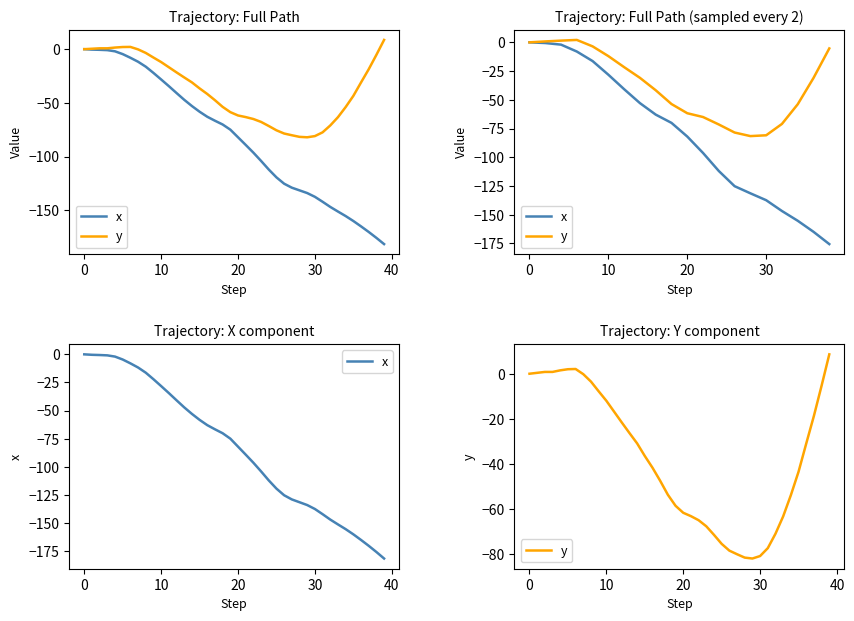

At which label does y reach its minimum?

29